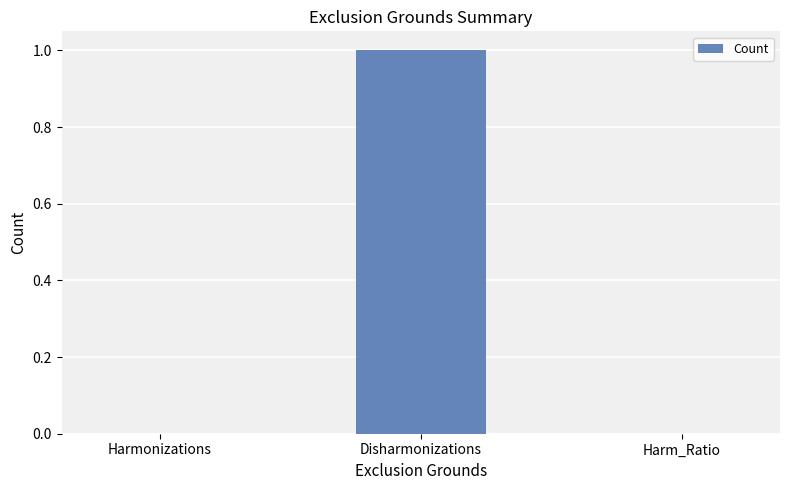

Is it true that the value at Disharmonizations is 1?

True